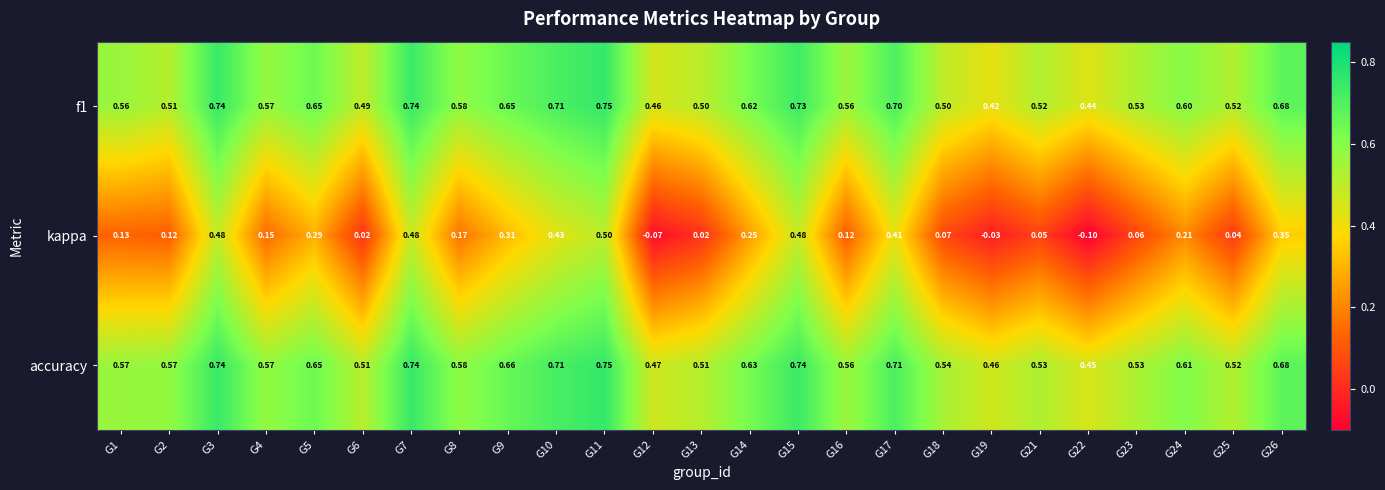

Which series has the widest spread of values?

kappa